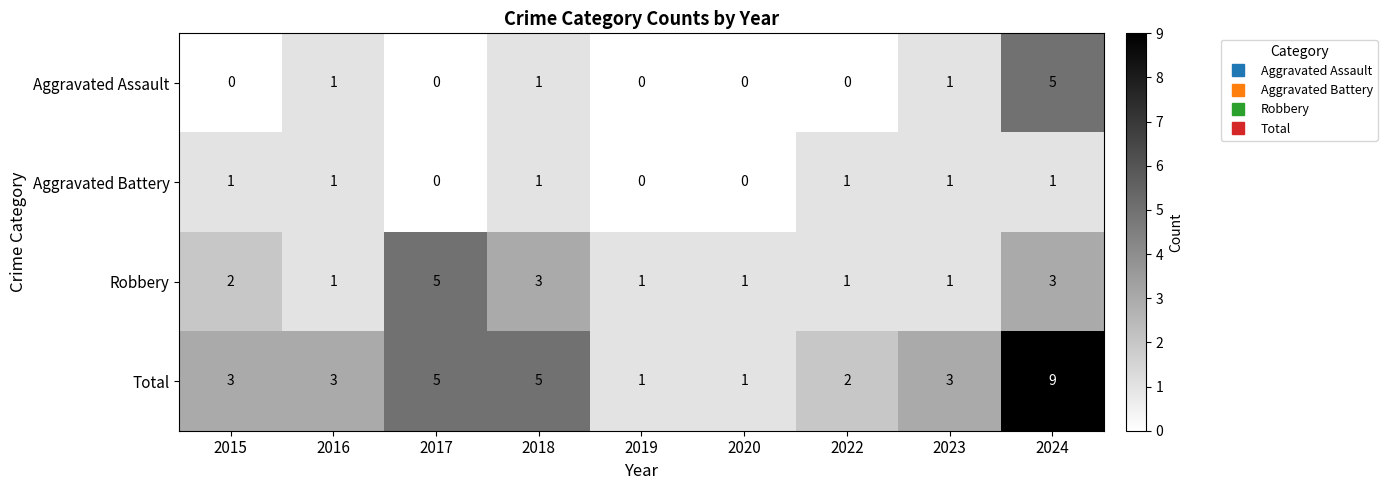

At which category is the sum across all series the highest?

2024